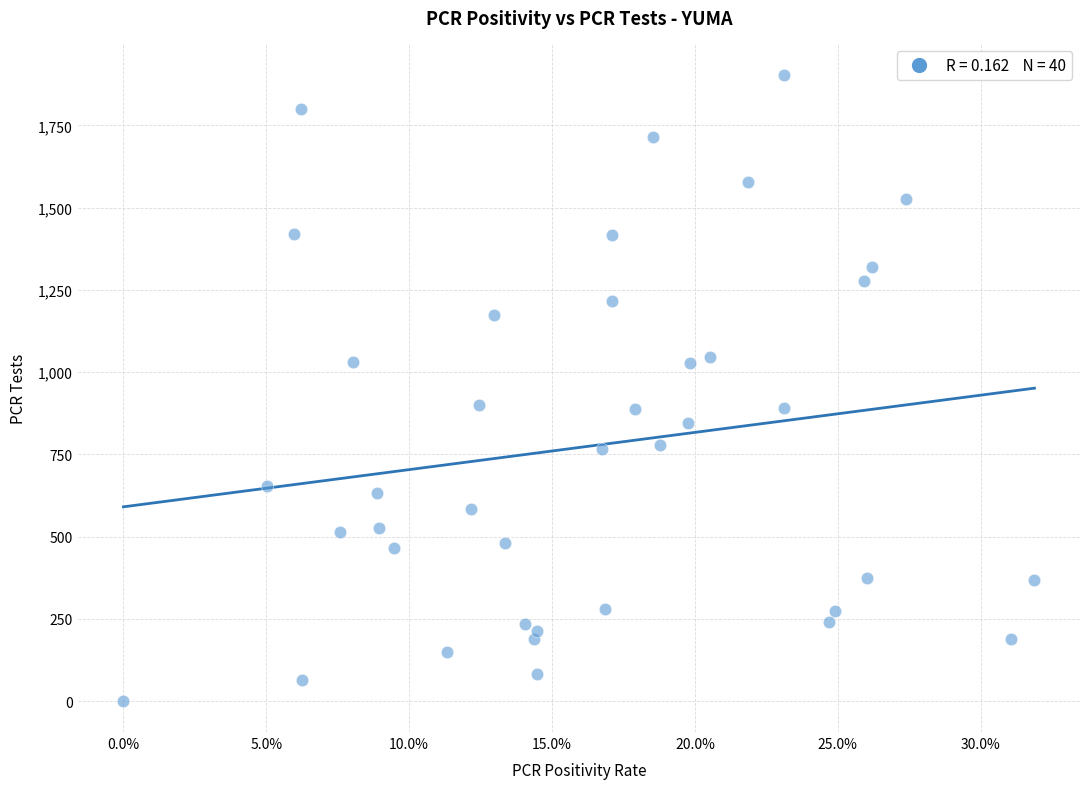

What is the range of Y values (max minus min)?

1903